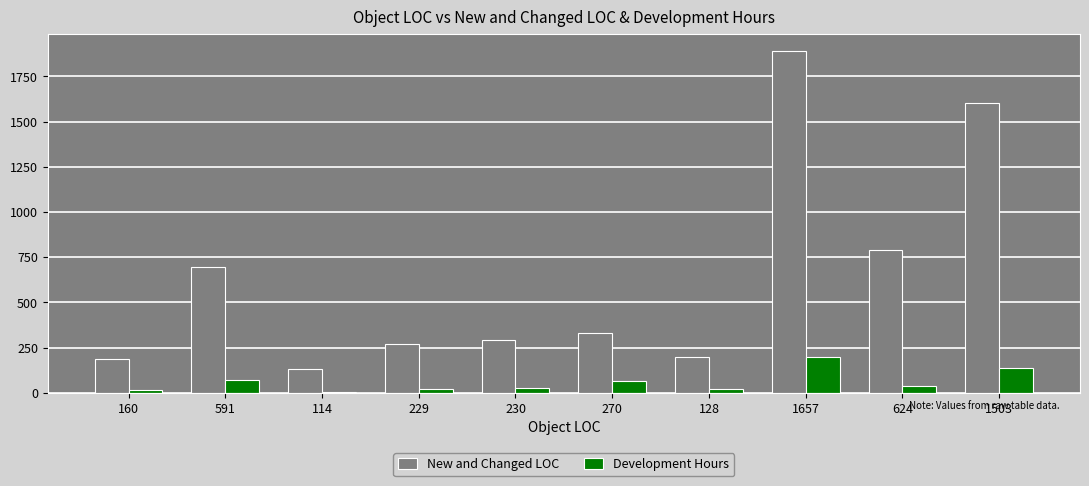

Count the number of data series in this chart.

2